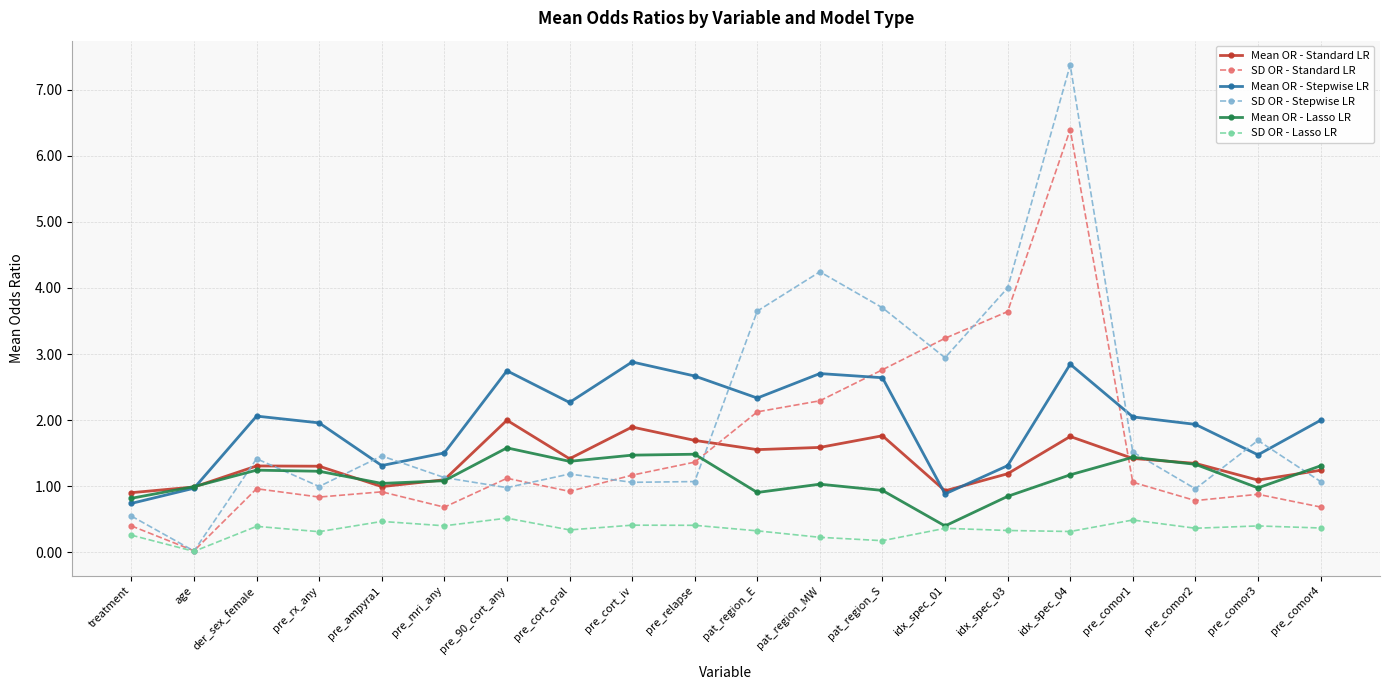

What is the maximum value for Mean OR - Stepwise LR?

2.9